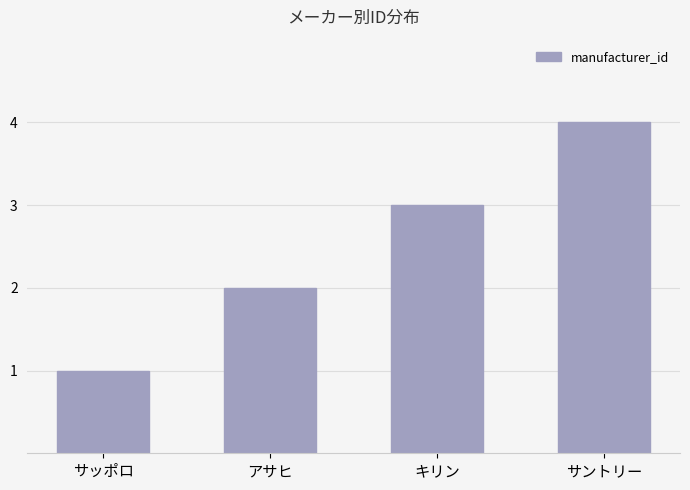

What is the difference between the values at キリン and サッポロ?

2